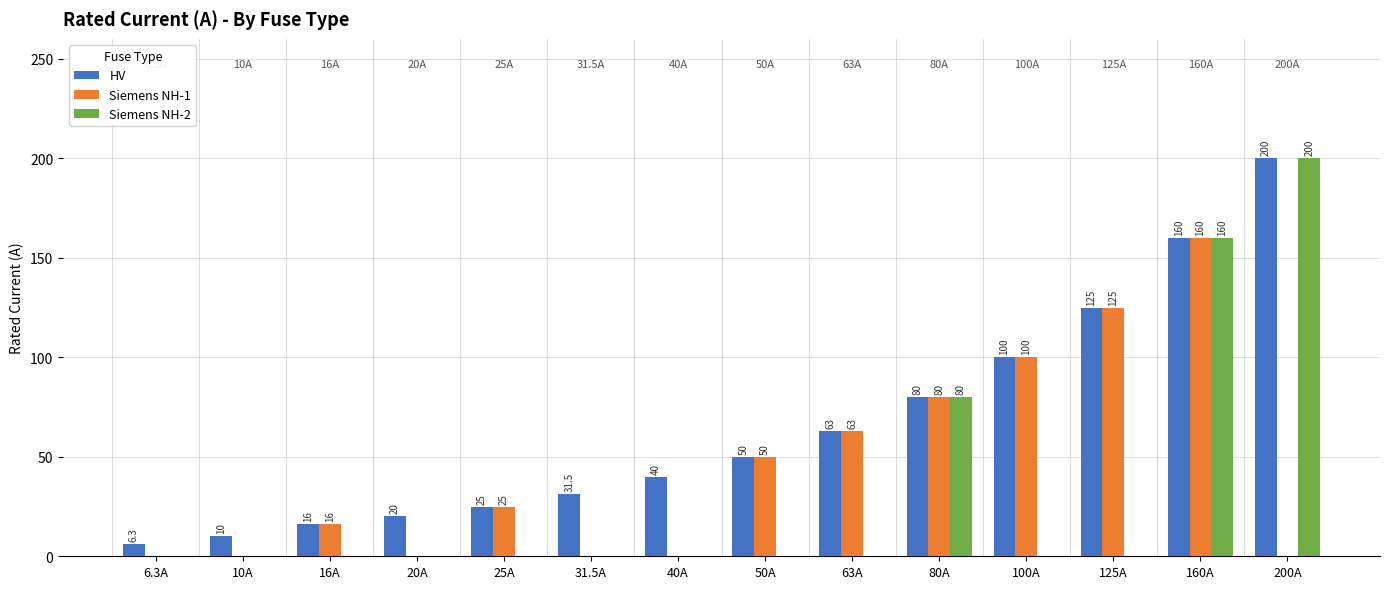

How many groups of bars are there?

14